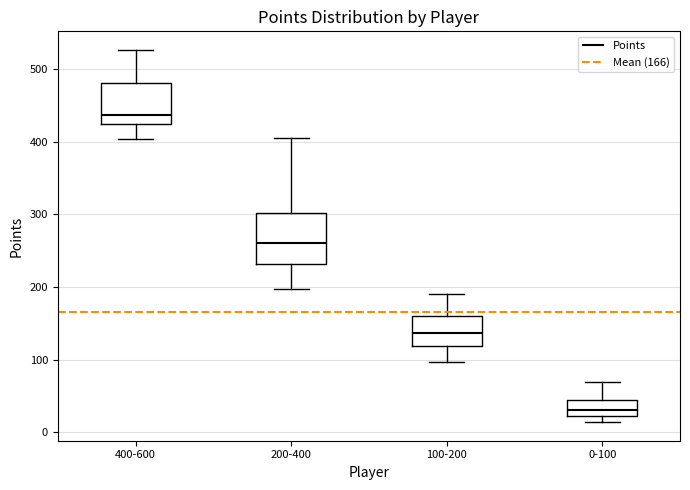

Reading left to right, read every box against the y-axis: the position of its median line, the range the box covers, and the ends of its whiskers. The values are not printed on the chart, so give them approximately, as read against the axis.

400-600: median 440, box 420 to 480, whiskers 400 to 530
200-400: median 260, box 230 to 300, whiskers 200 to 410
100-200: median 140, box 120 to 160, whiskers 100 to 190
0-100: median 30, box 20 to 40, whiskers 10 to 70